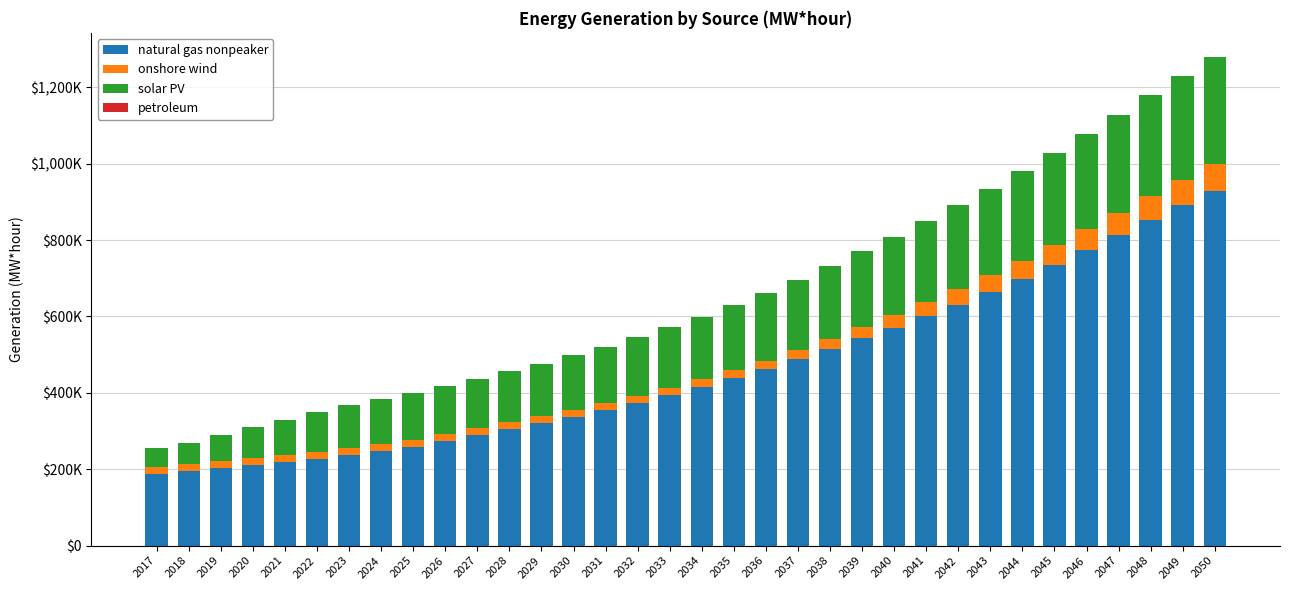

Are the bars horizontal?

No